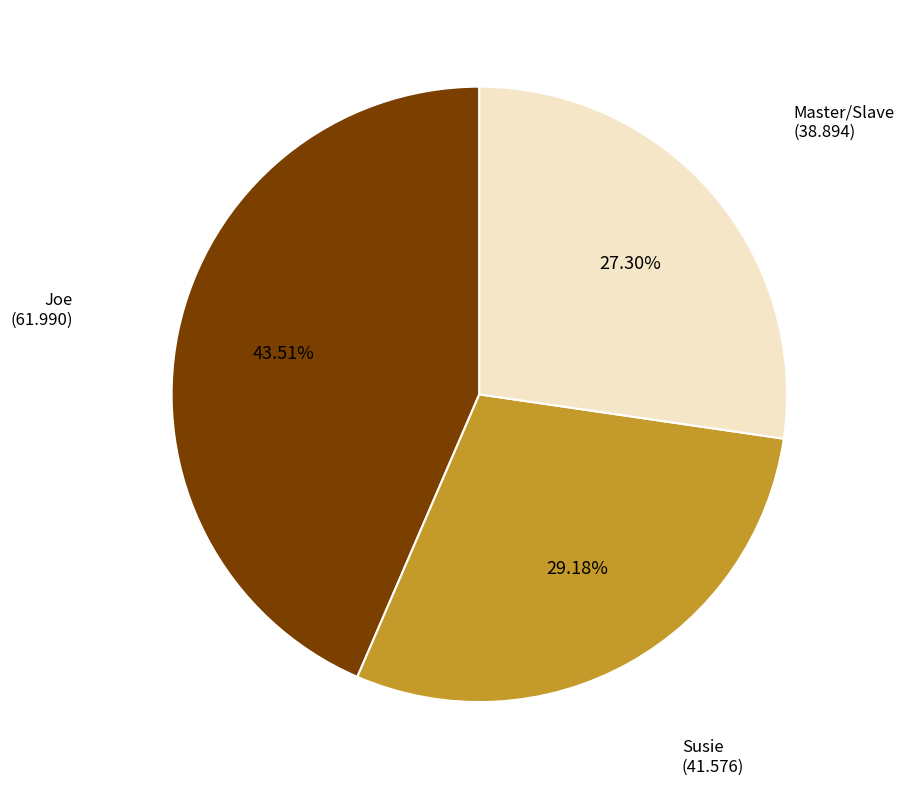

Does Susie account for over 50% of the chart?

No